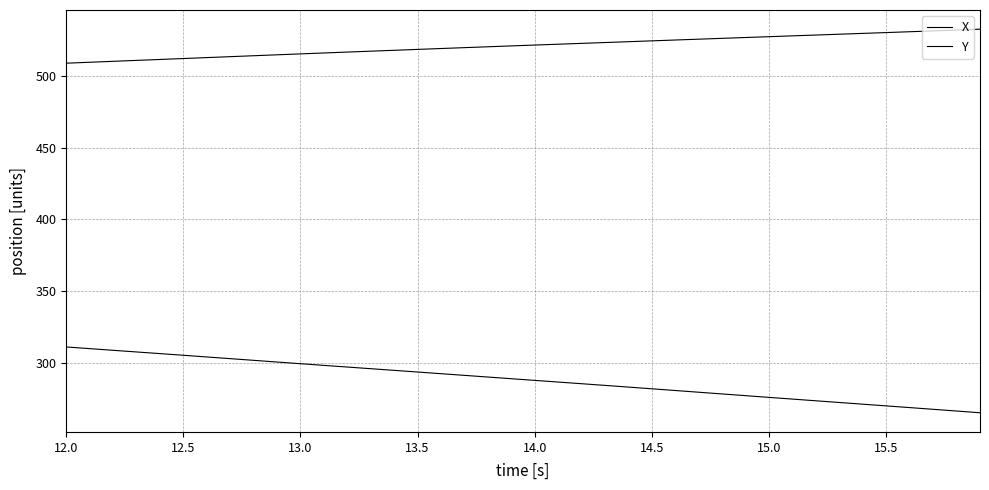

True or false: X has more than 1 interior local peaks.

False